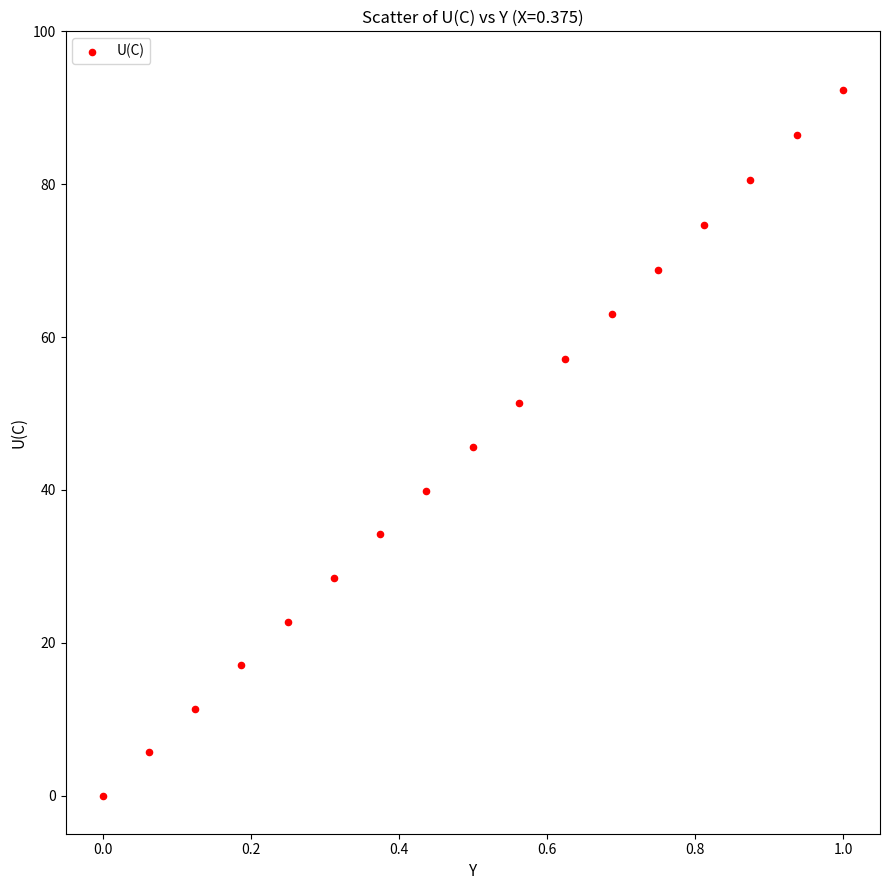

What is the range of Y values (max minus min)?

92.4